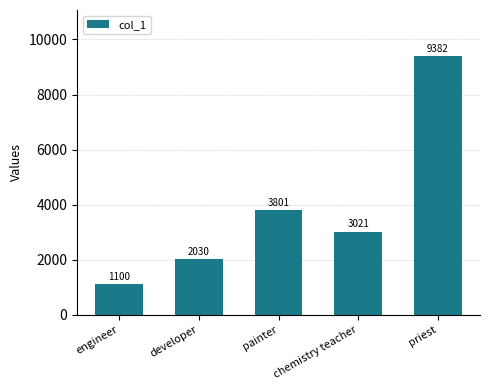

True or false: the data shows 5716 at painter.

False